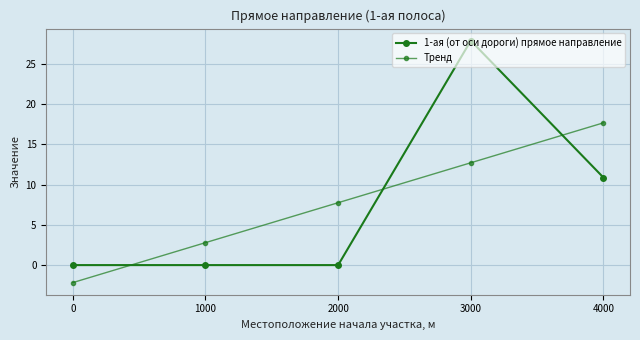

How many lines are shown in the chart?

2